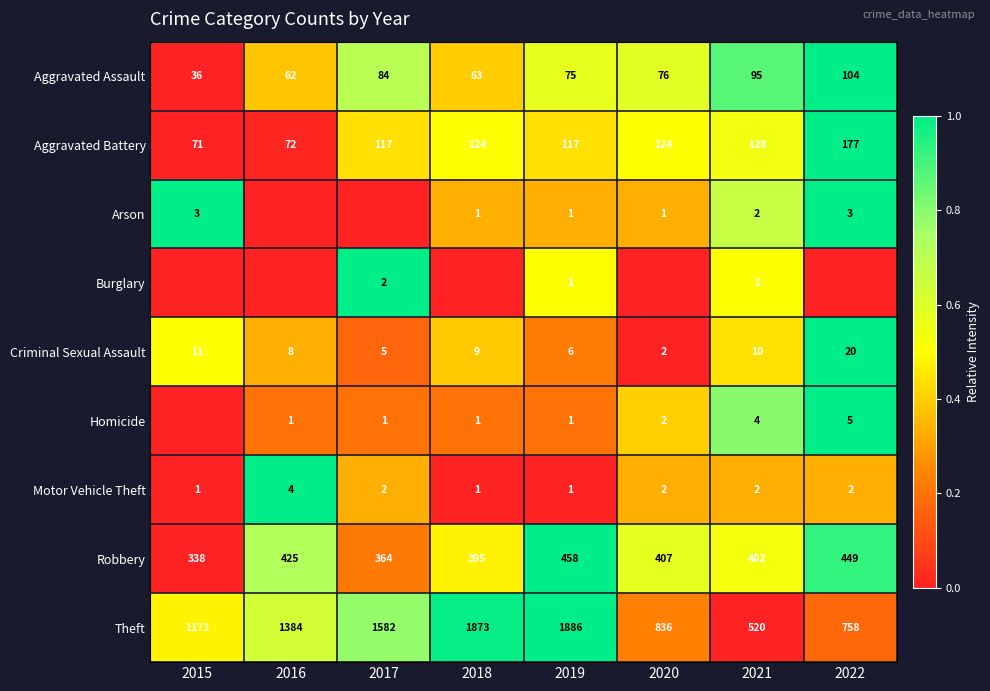

The value of Arson at 2022 is 5. True or false?

False